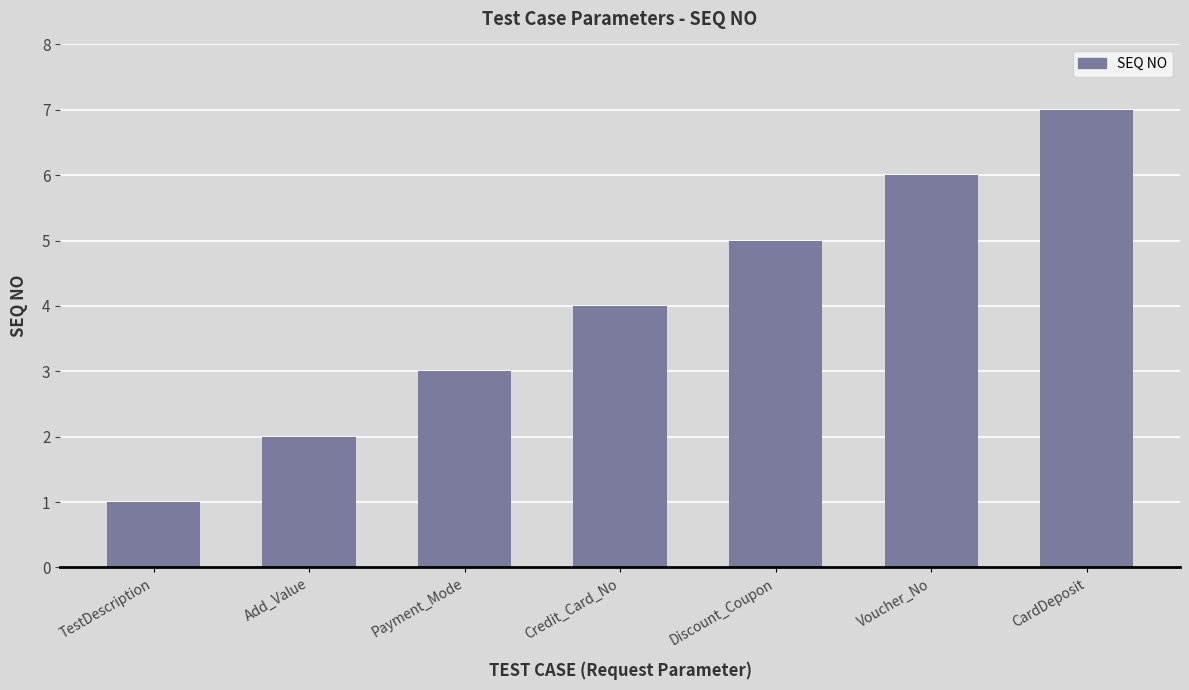

The chart shows a value of 8 at Discount_Coupon. True or false?

False